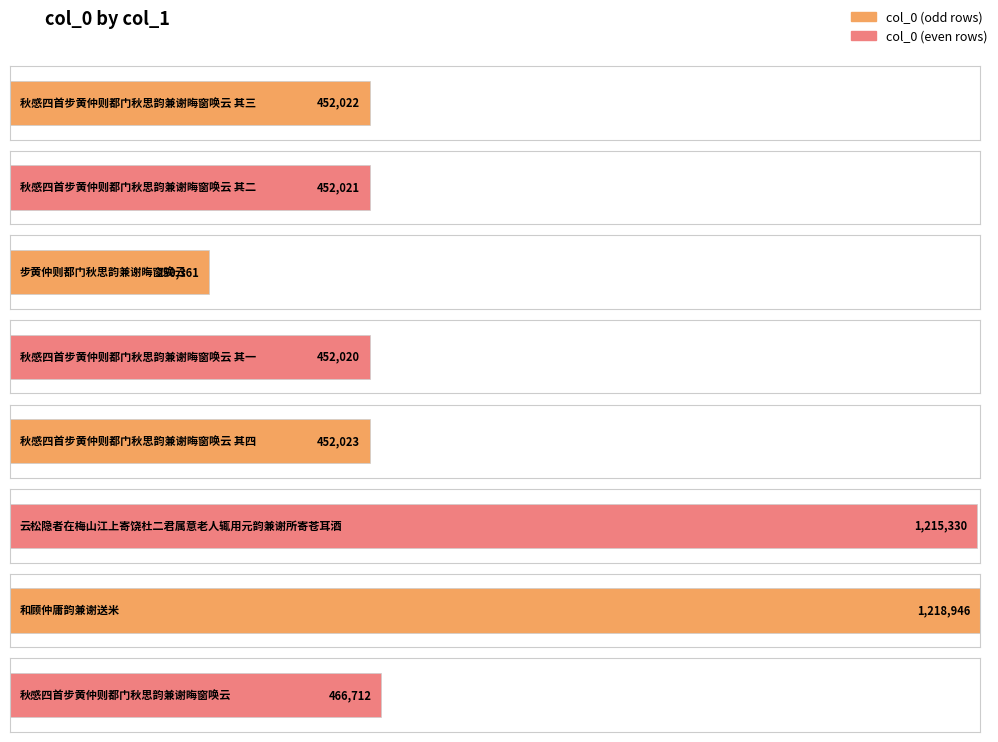

What is the sum of the values at 步黄仲则都门秋思韵兼谢晦窗唤云 and 秋感四首步黄仲则都门秋思韵兼谢晦窗唤云 其二?

702382